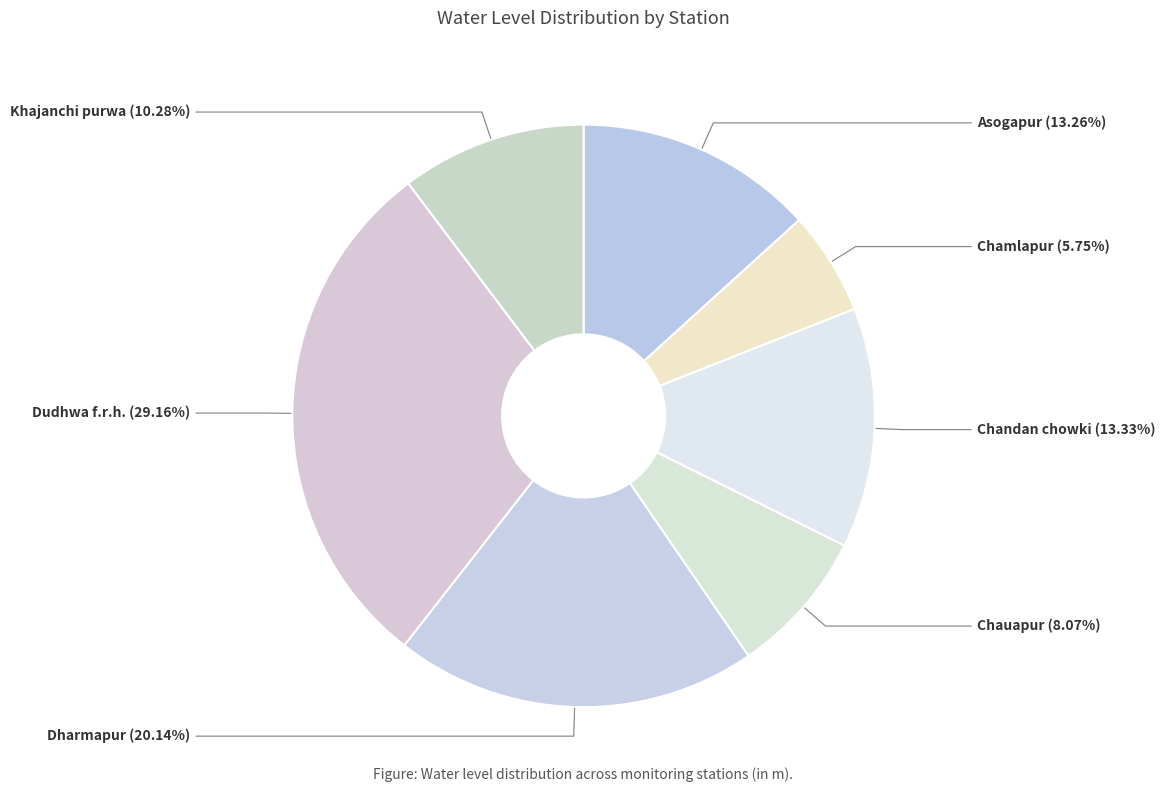

Is there any slice that represents more than half of the pie?

No